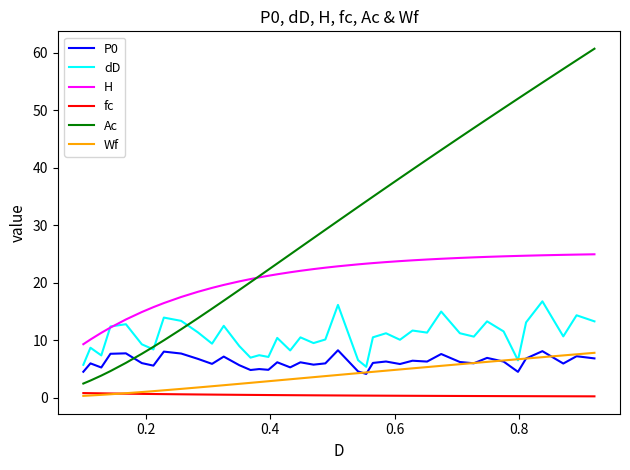

What is the minimum value shown in the chart?

0.2